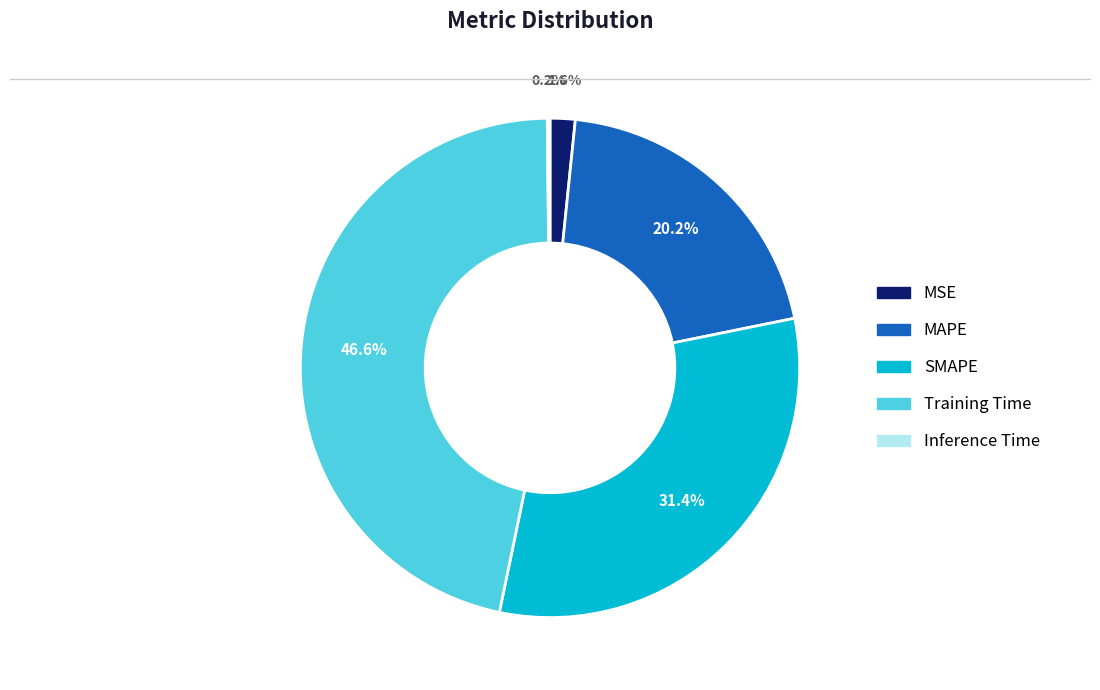

Does MAPE account for over 50% of the chart?

No